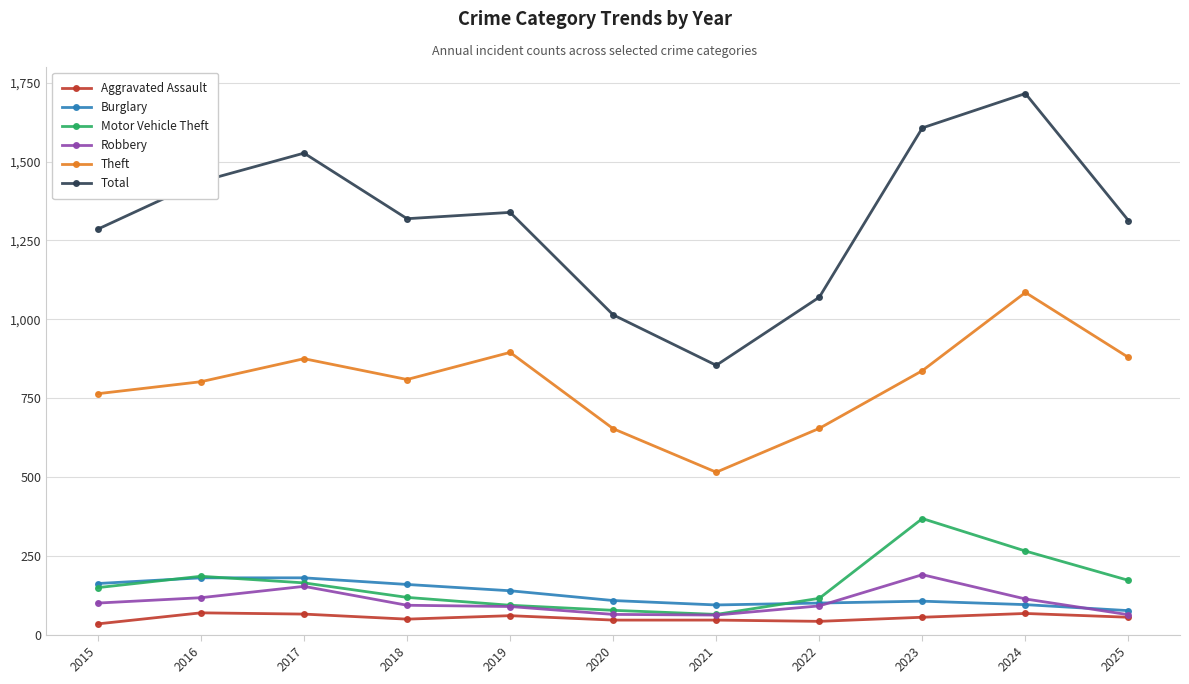

True or false: Motor Vehicle Theft has more than 0 interior local peaks.

True